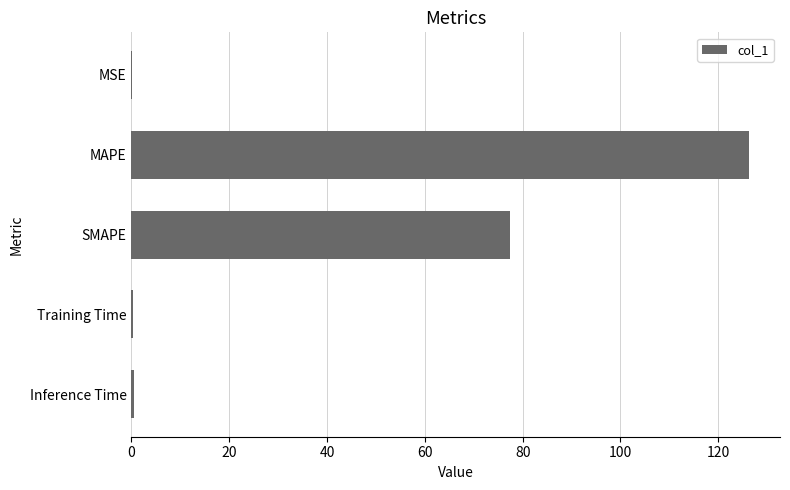

Between Training Time and MAPE, which is larger?

MAPE